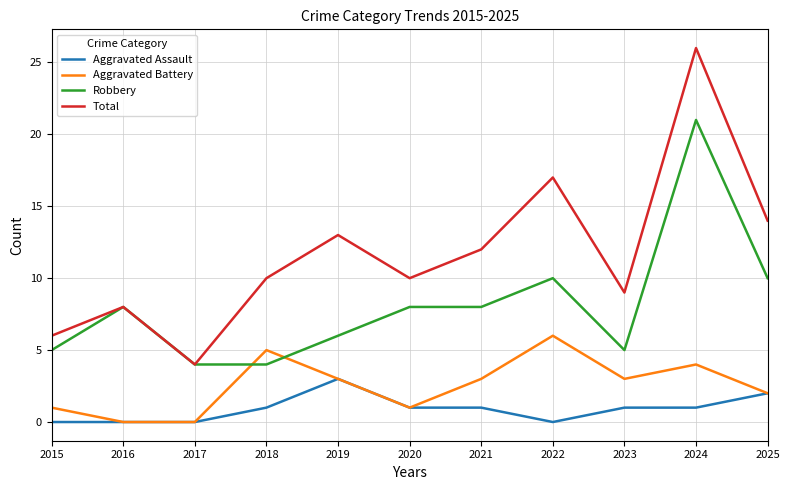

Does the chart display data point markers on the line(s)?

No